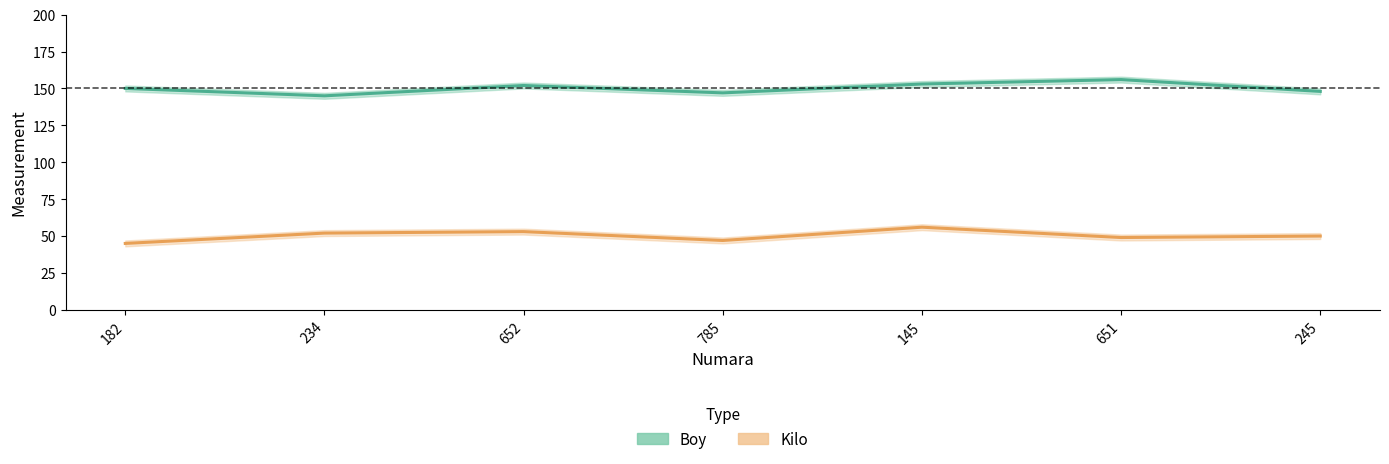

How many interior local valleys does the Boy series have?

2